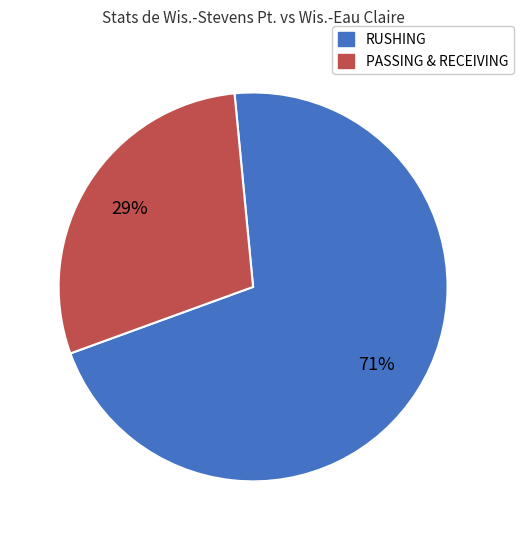

How many slices are in this pie chart?

2